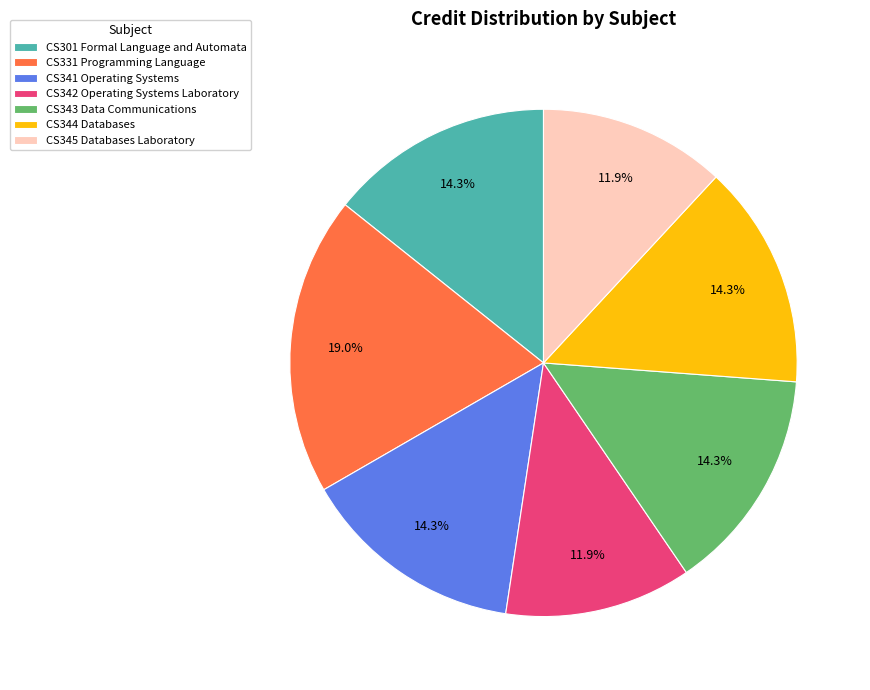

To the nearest percent, what is the difference between the largest and smallest slice percentages?

7%